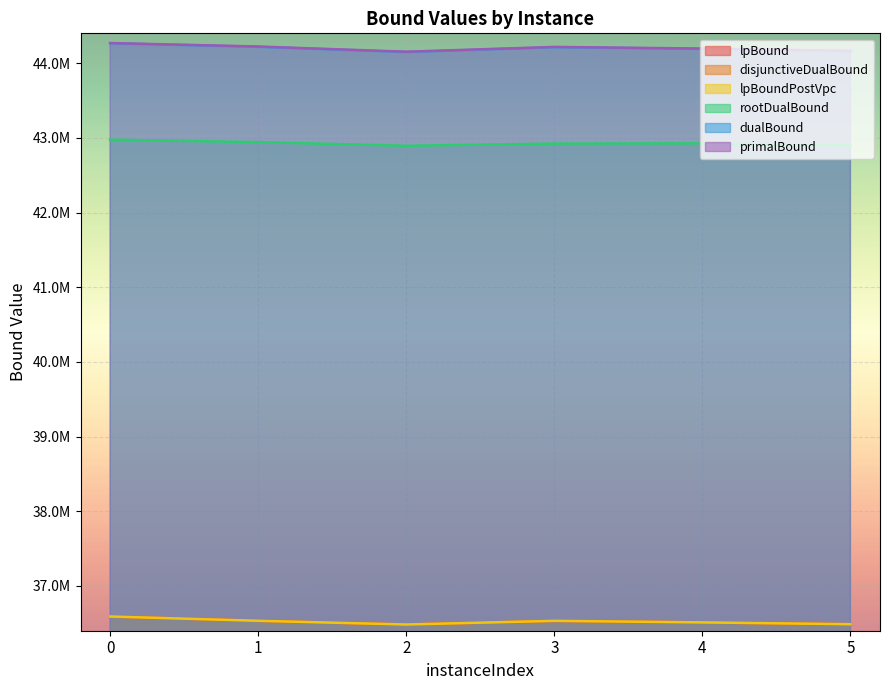

What are all the series names shown in the legend?

lpBound, disjunctiveDualBound, lpBoundPostVpc, rootDualBound, dualBound, primalBound